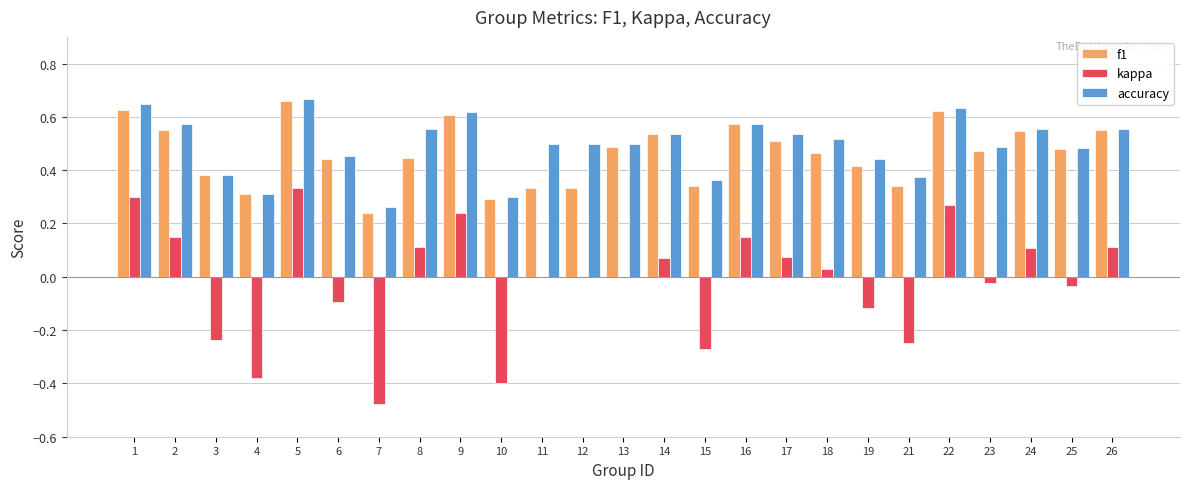

What is the total value across all series at 11?

0.8